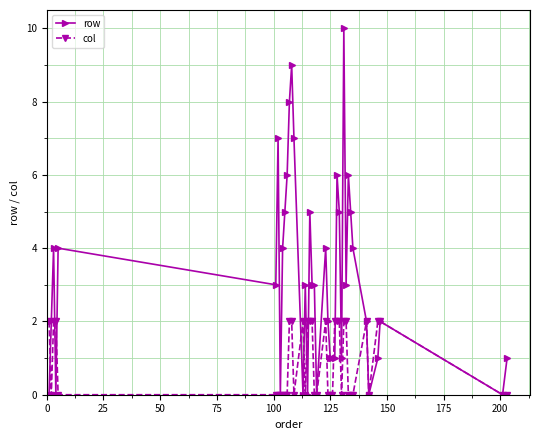

What is the value of the row point at the 32nd from the left?

6